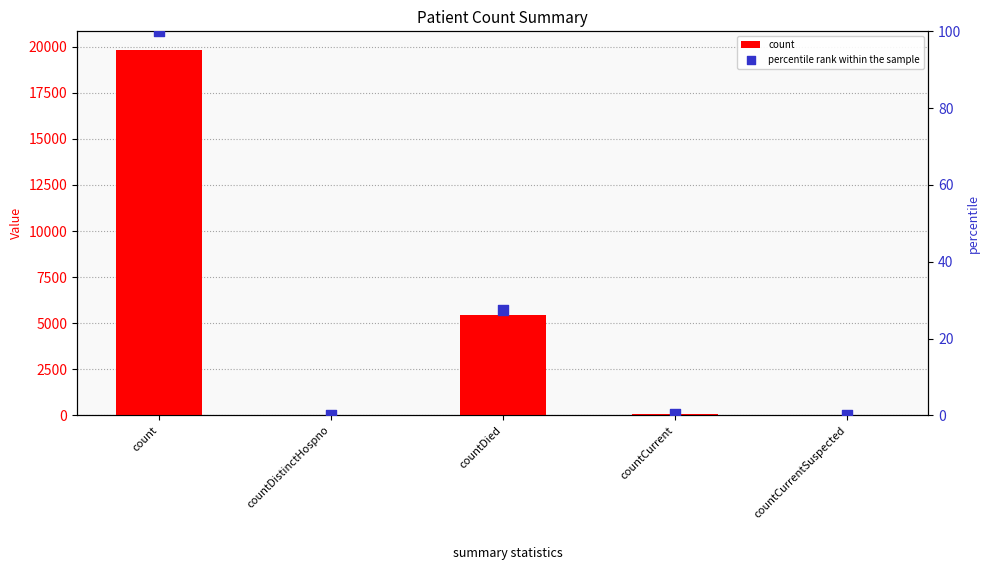

Is the value of count at count greater than the value of percentile rank within the sample at countDistinctHospno?

Yes